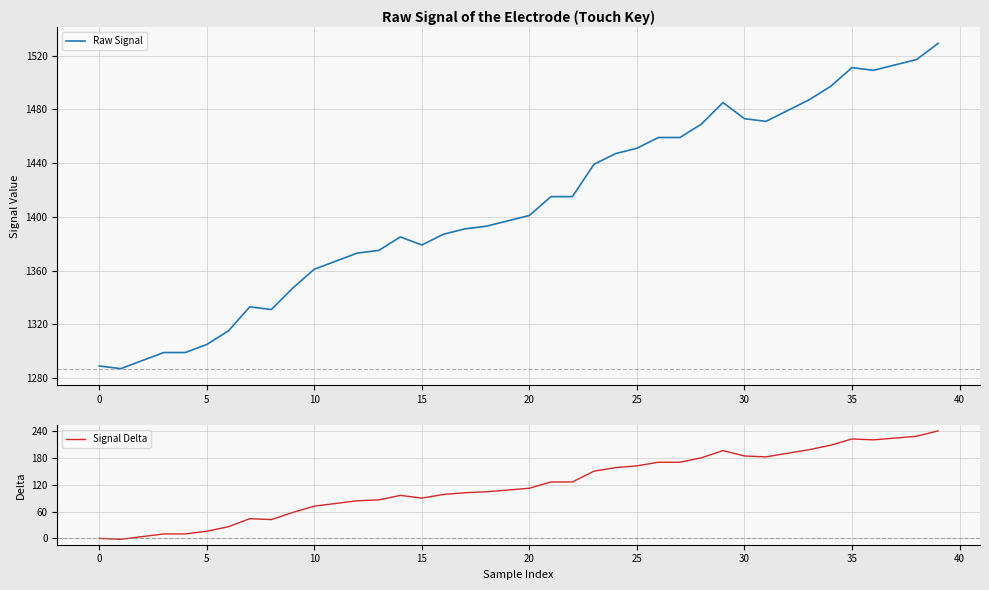

What is the smallest value displayed?

1287